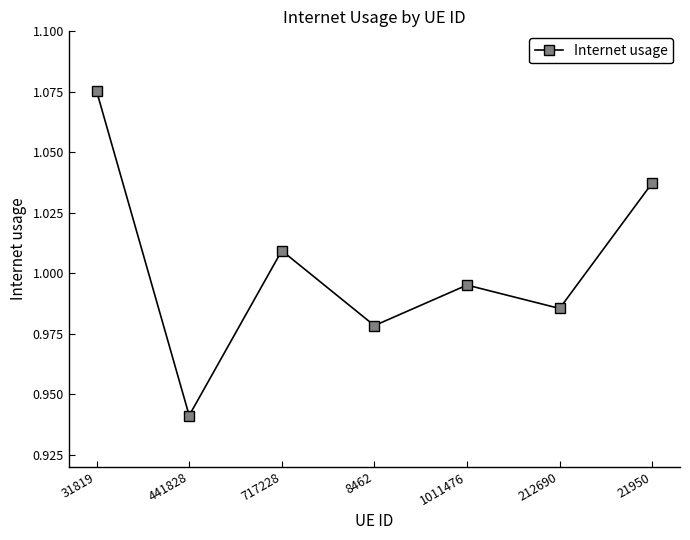

Does the chart display data point markers on the line(s)?

Yes